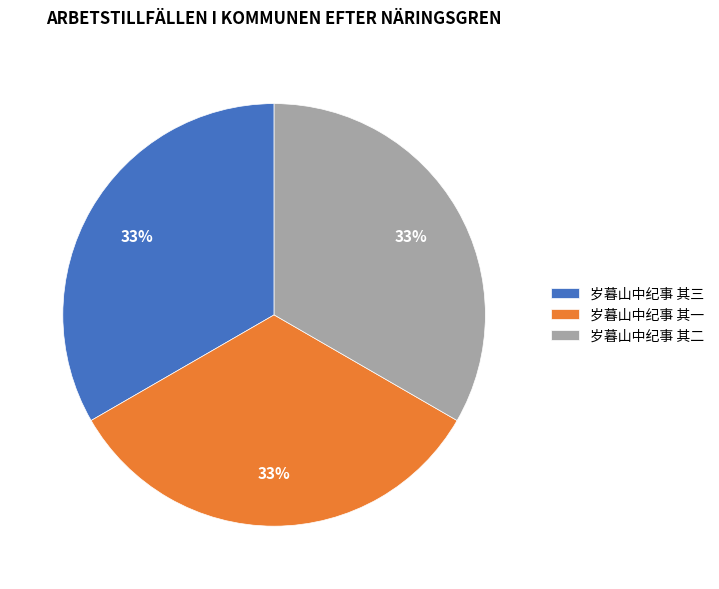

To the nearest percent, what percentage of the pie is 岁暮山中纪事 其三?

33%